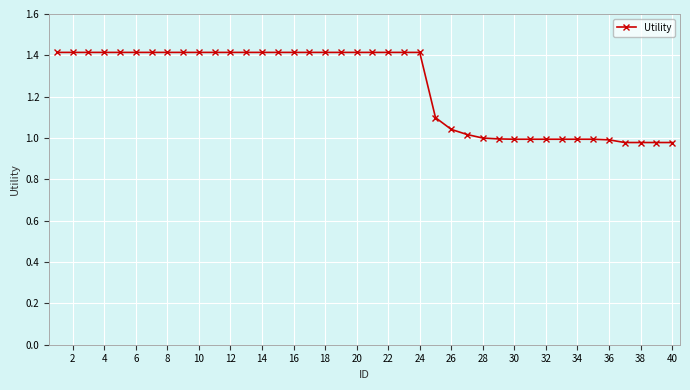

How many lines are shown in the chart?

1